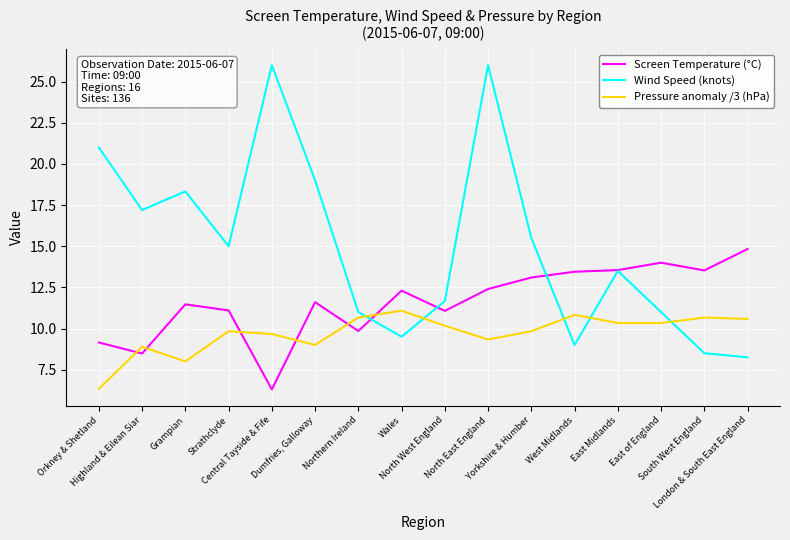

Rank the series by their average value, from lowest to highest.

Pressure anomaly /3 (hPa), Screen Temperature (°C), Wind Speed (knots)